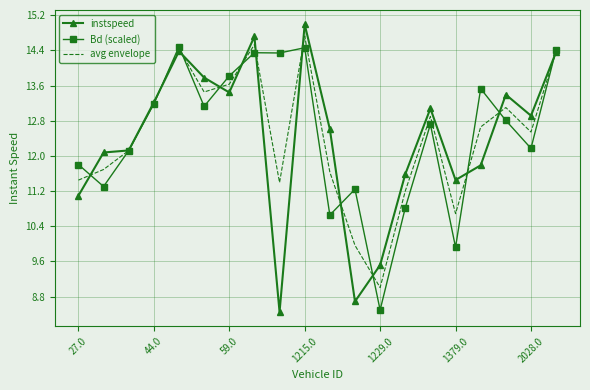

Rank the series by their maximum value, from lowest to highest.

Bd (scaled), avg envelope, instspeed